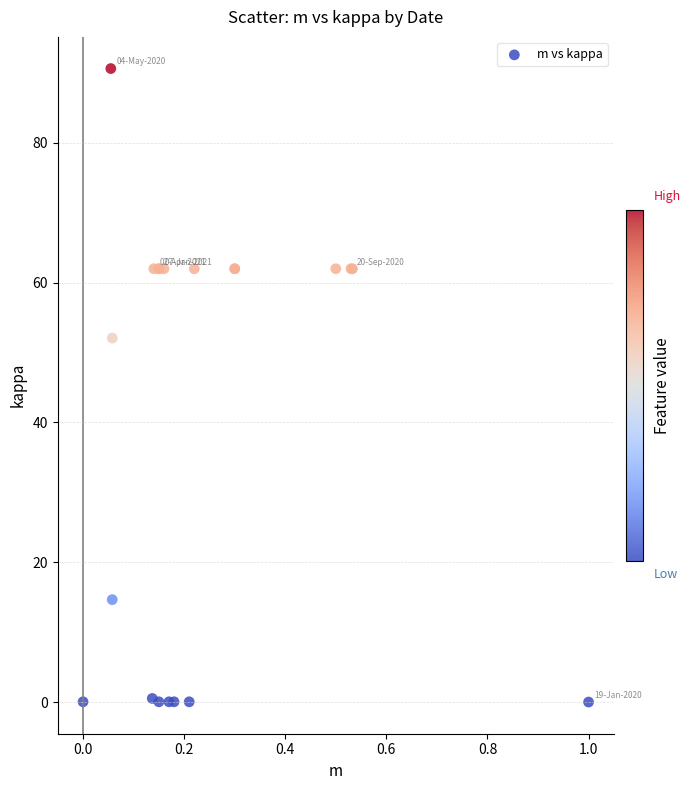

What Y value in the scatter plot is closest to 45?

52.1